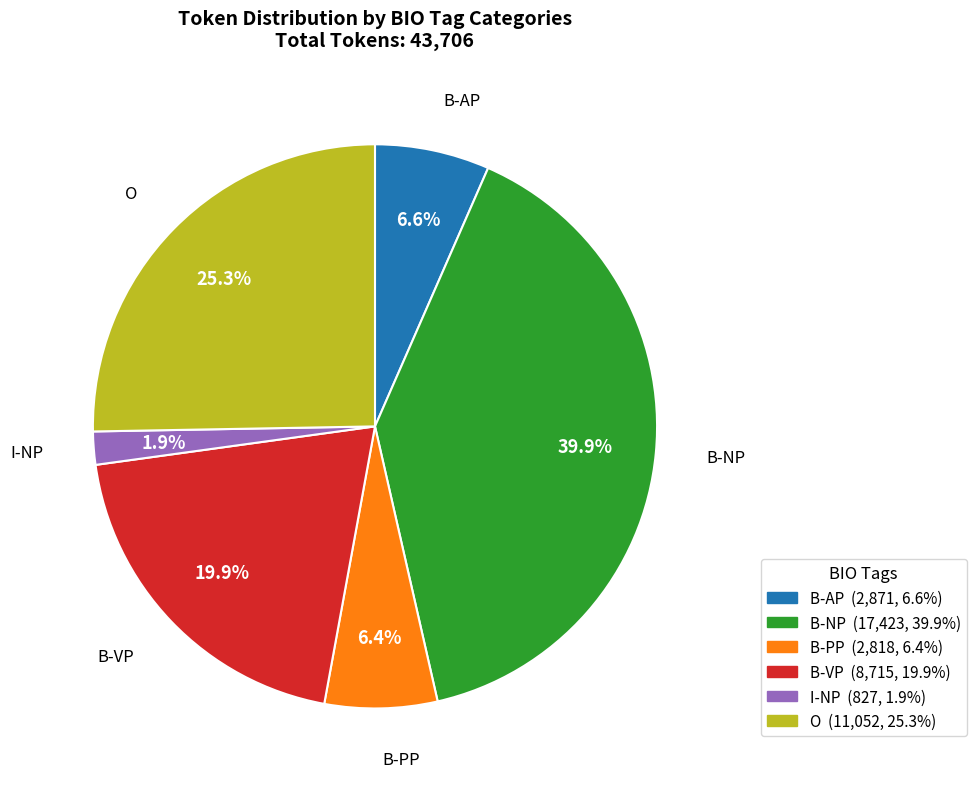

To the nearest percent, what percentage of the pie is B-NP?

40%